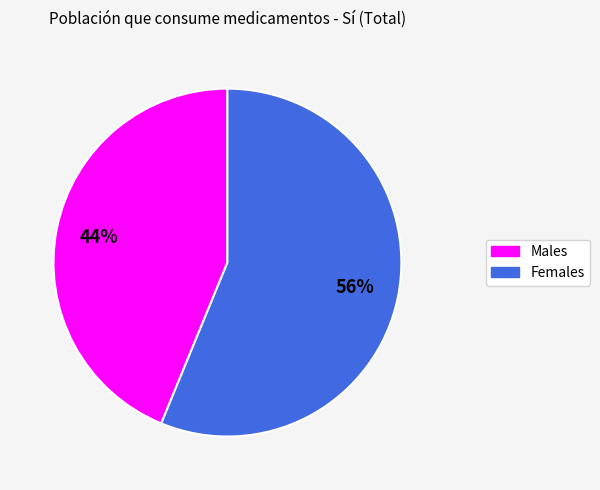

Is there any slice that represents more than half of the pie?

Yes